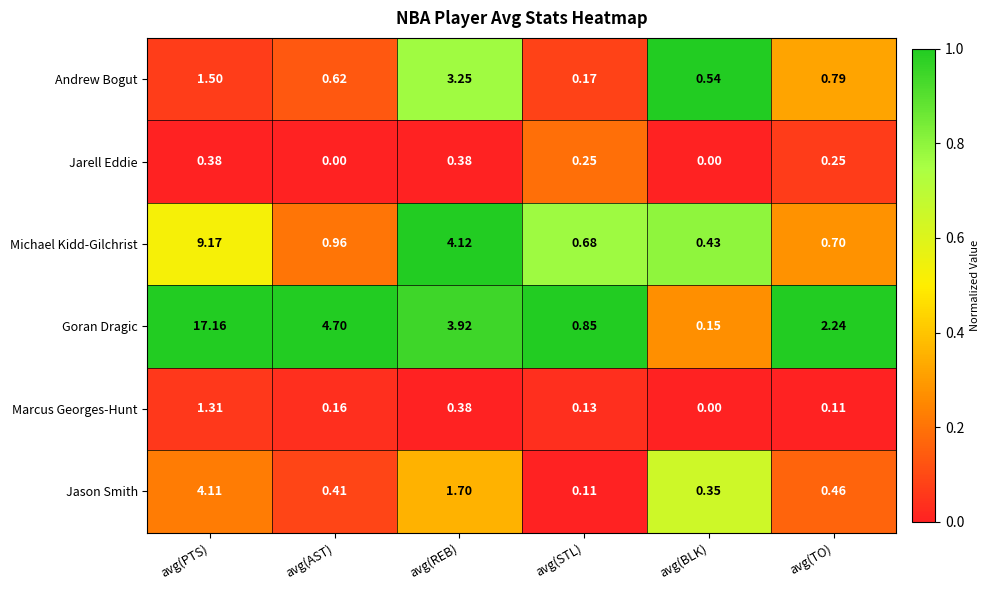

Between avg(AST) and avg(STL), which series saw the biggest shift?

Goran Dragic